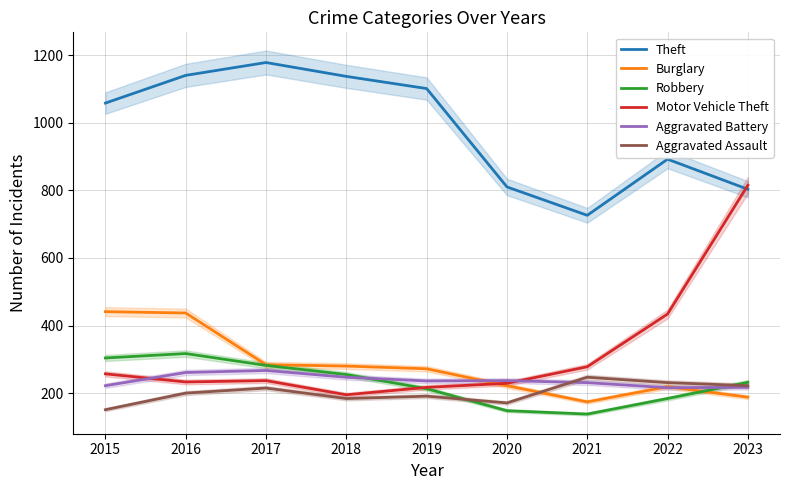

What is the sum of all Burglary values?

2517